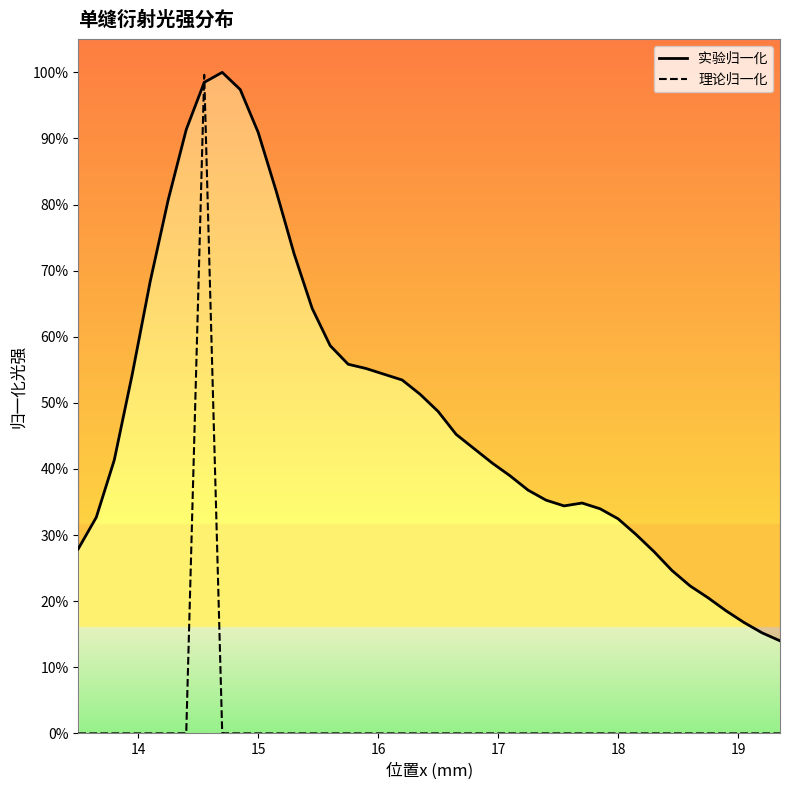

Where is the first local minimum for 理论归一化?

14